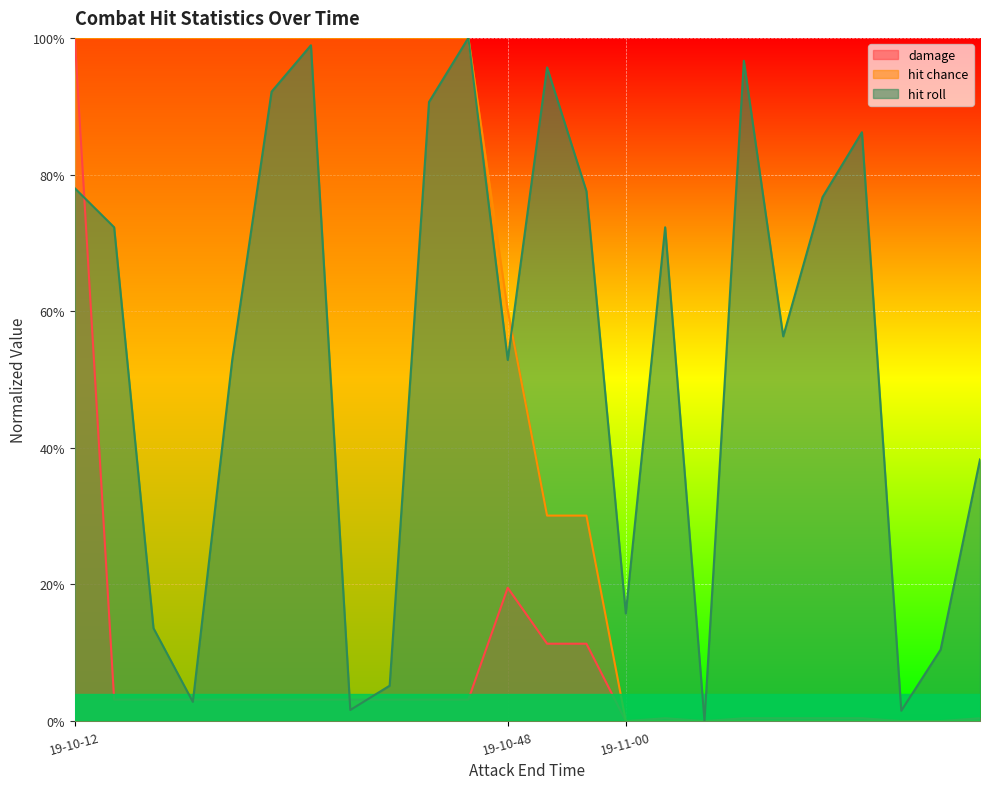

In hit roll, how many points are lower than both neighbors (excluding endpoints)?

7